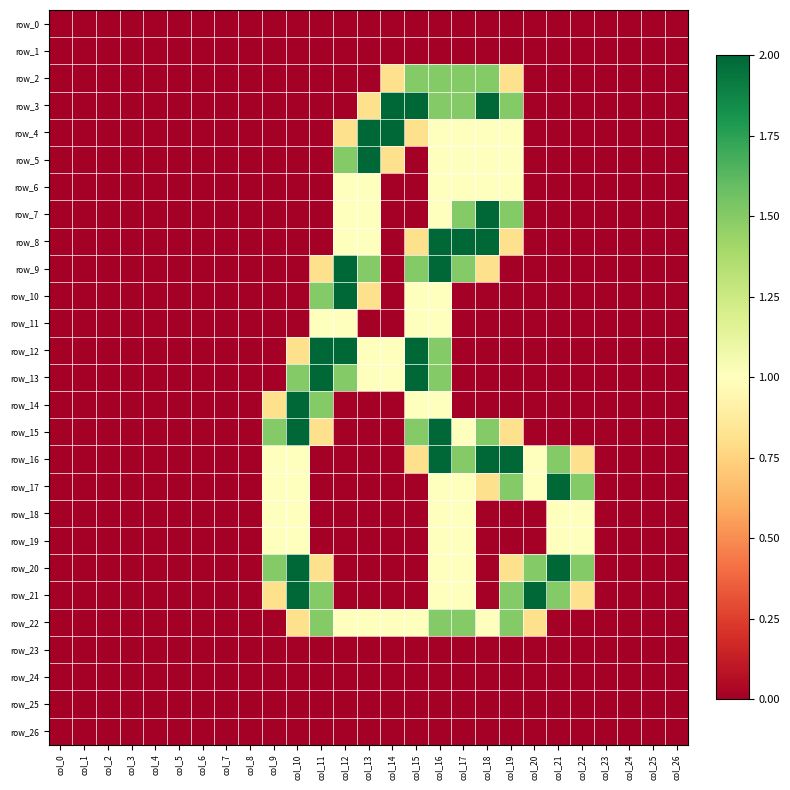

The row_10 series shows 1.8 at col_15. True or false?

False